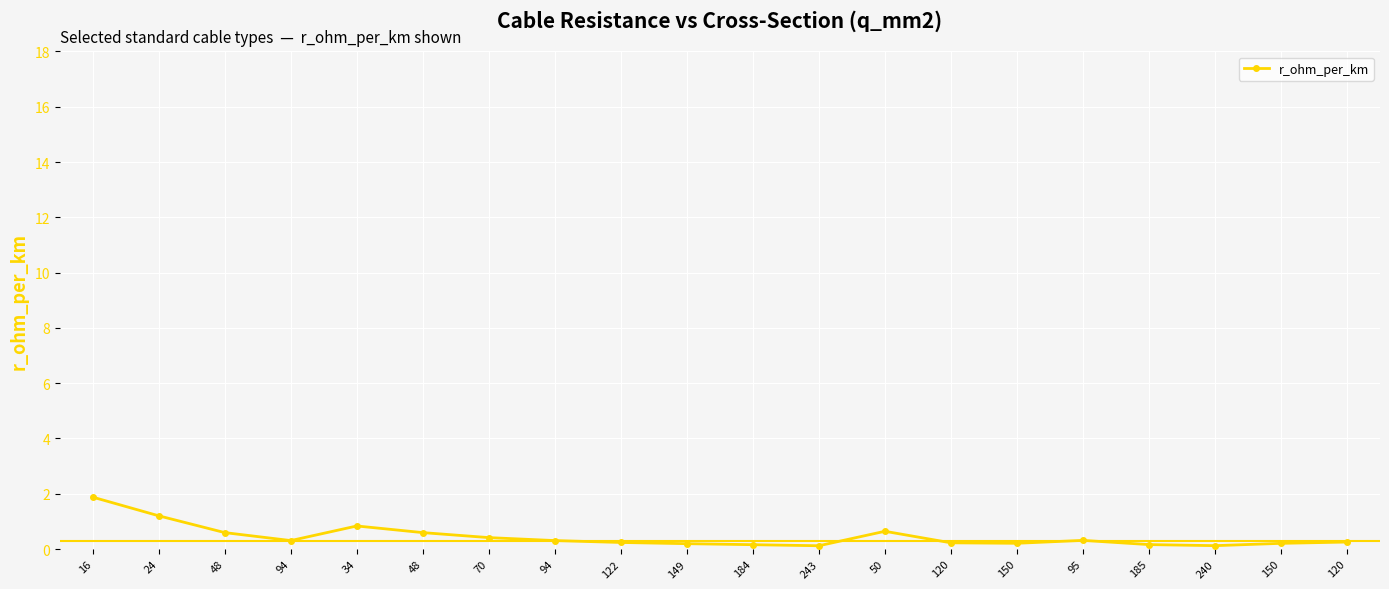

What is the greatest value displayed?

1.9